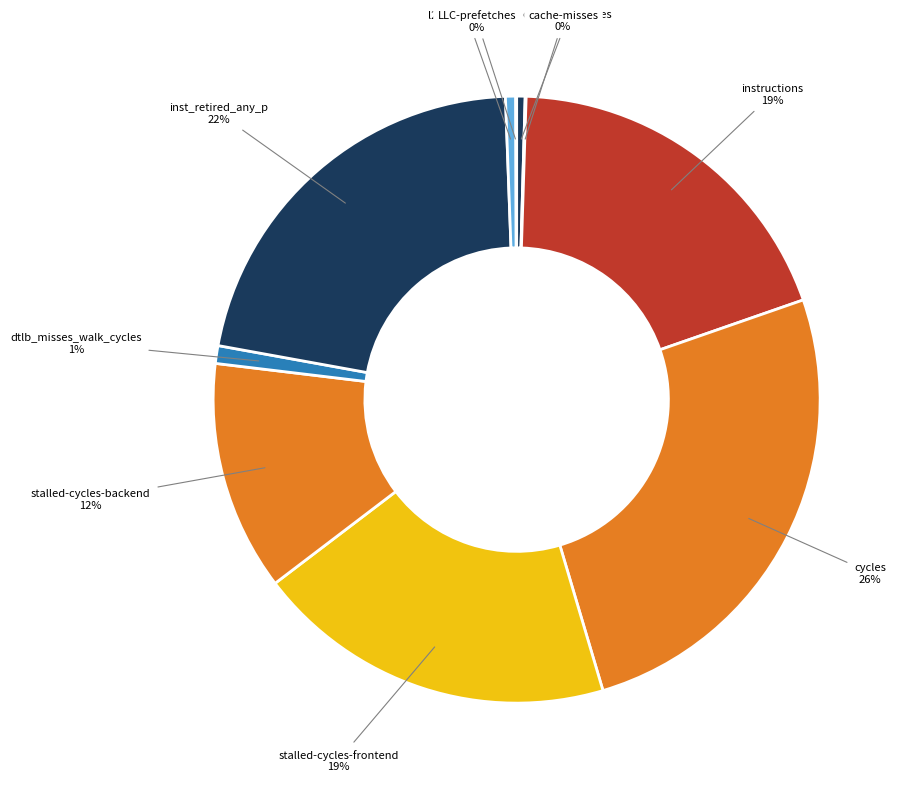

Combined, do stalled-cycles-backend and dtlb_misses_walk_cycles account for over 50%?

No